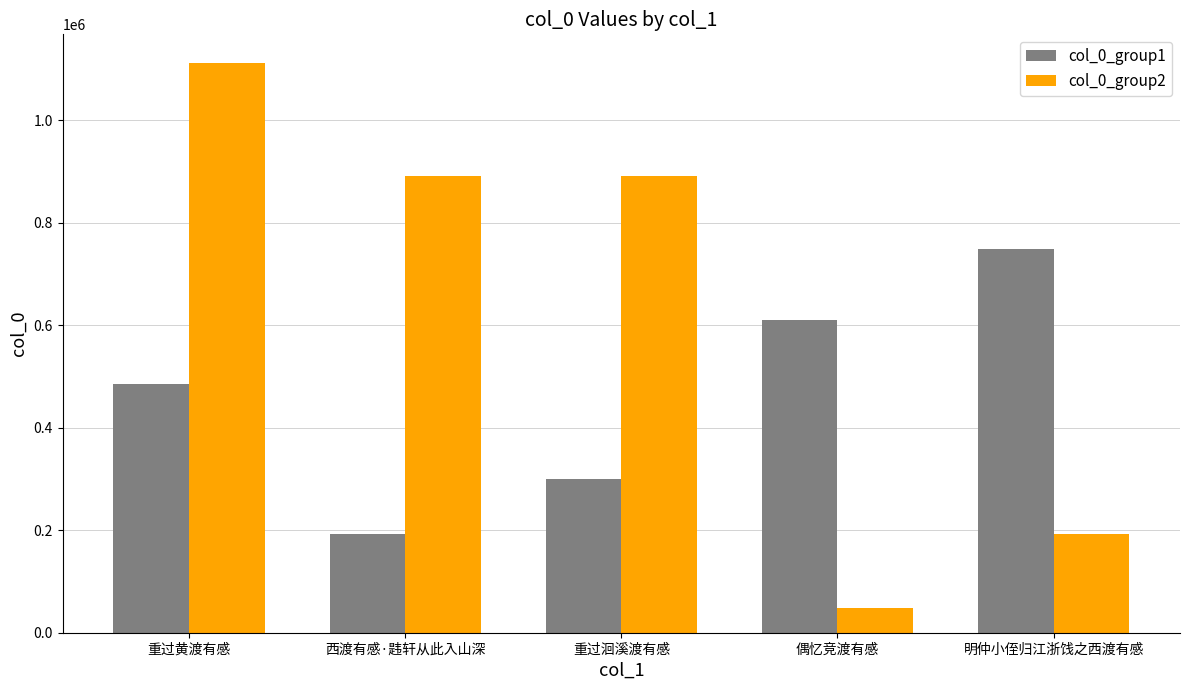

What is the average value of the col_0_group1 series?

467637